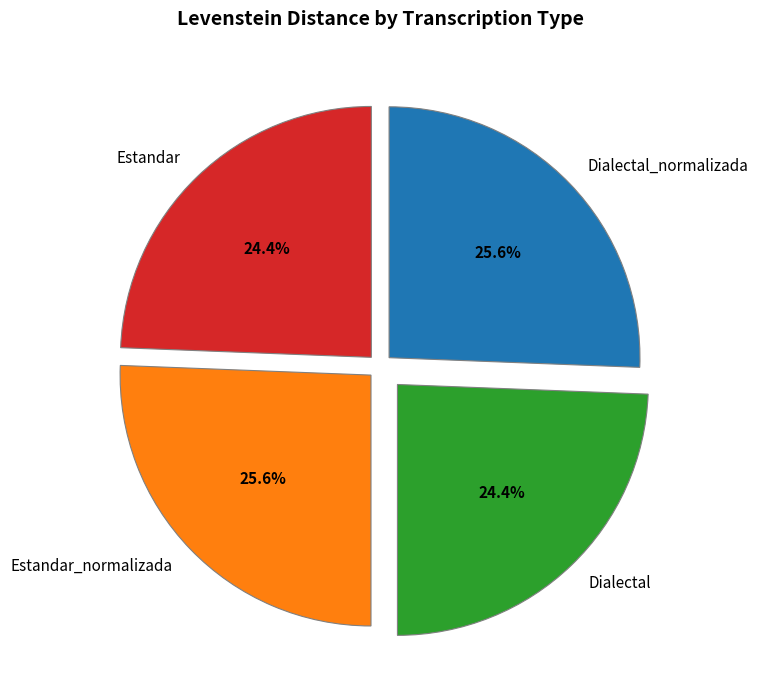

What is the total percentage of Estandar and Dialectal?

48.8%